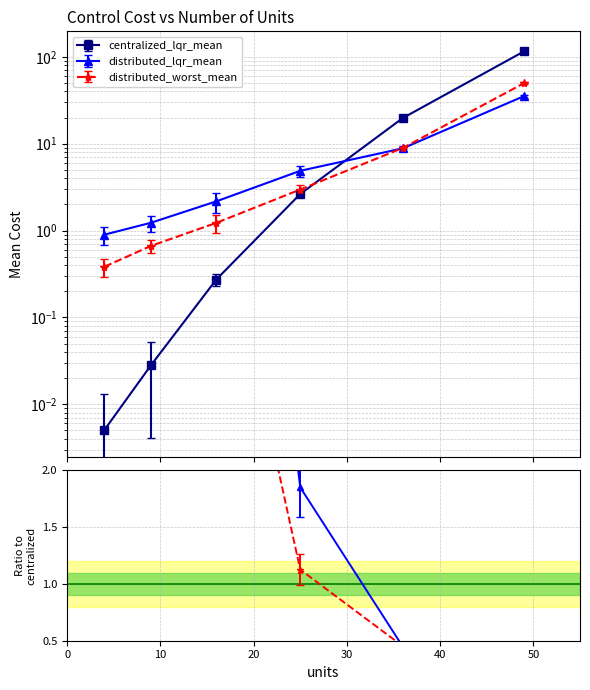

What is the difference between the second highest and minimum values in the distributed_lqr_mean series?

8.0